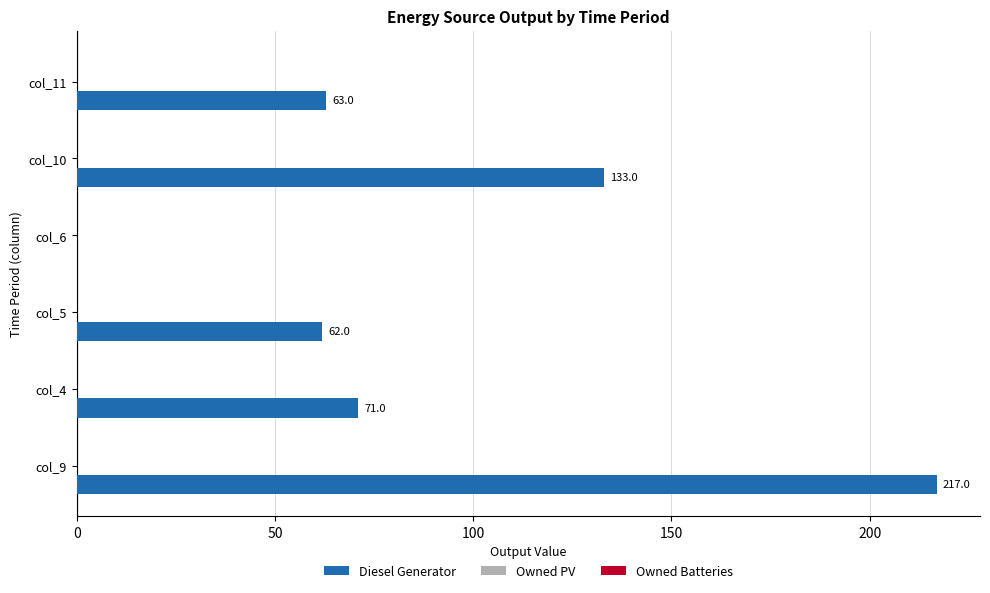

True or false: the data shows 133.0 at col_10.

True